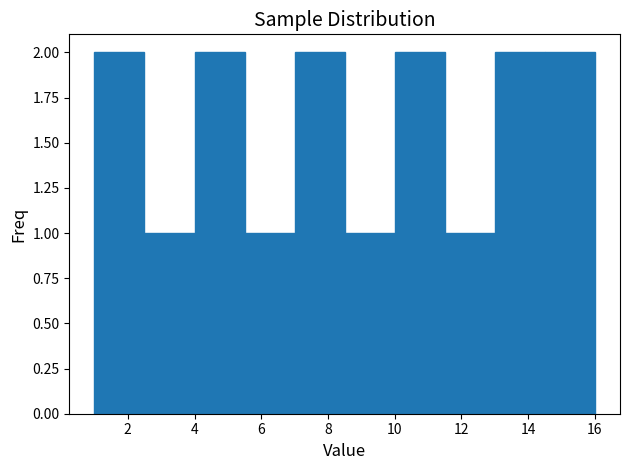

Reading left to right, transcribe this chart: for each bar, give the range it covers on the x-axis and its height. Neither the bar edges nor the heights are printed on the chart, so give them approximately, as read against the axes.

1.0 to 2.5: 2
2.5 to 4.0: 1
4.0 to 5.5: 2
5.5 to 7.0: 1
7.0 to 8.5: 2
8.5 to 10.0: 1
10.0 to 11.5: 2
11.5 to 13.0: 1
13.0 to 14.5: 2
14.5 to 16.0: 2